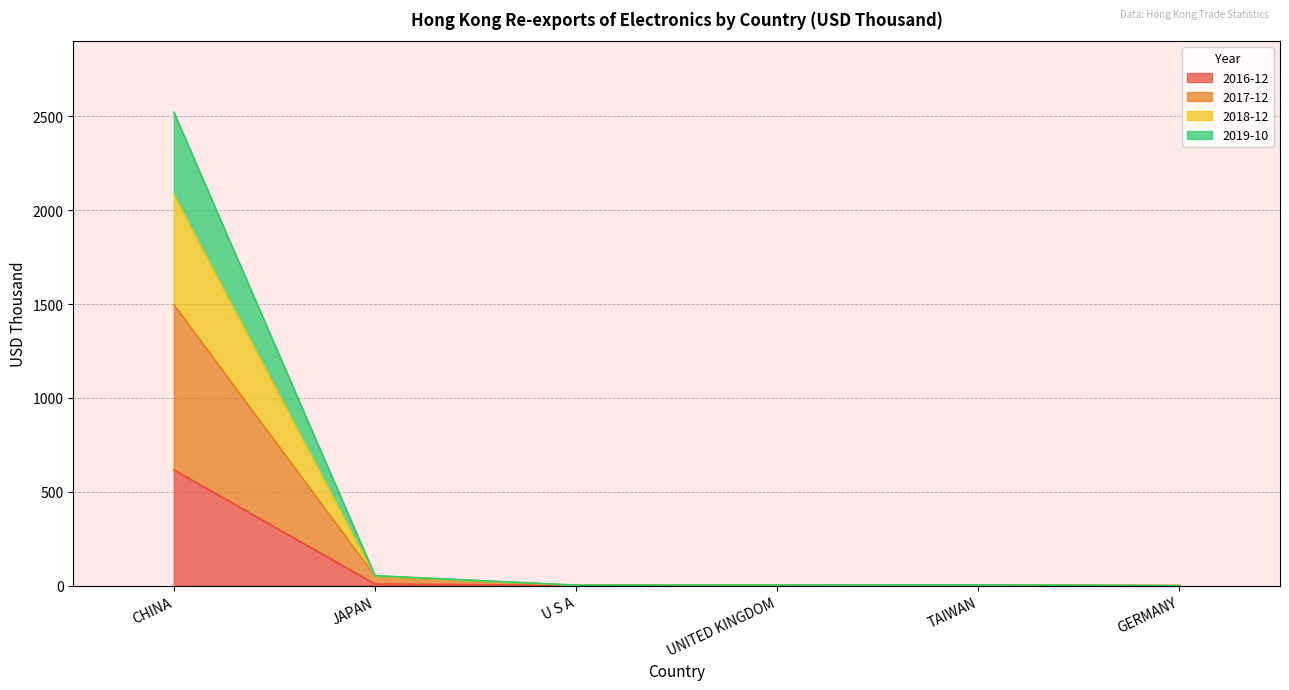

Which has a higher value, GERMANY or U S A?

U S A